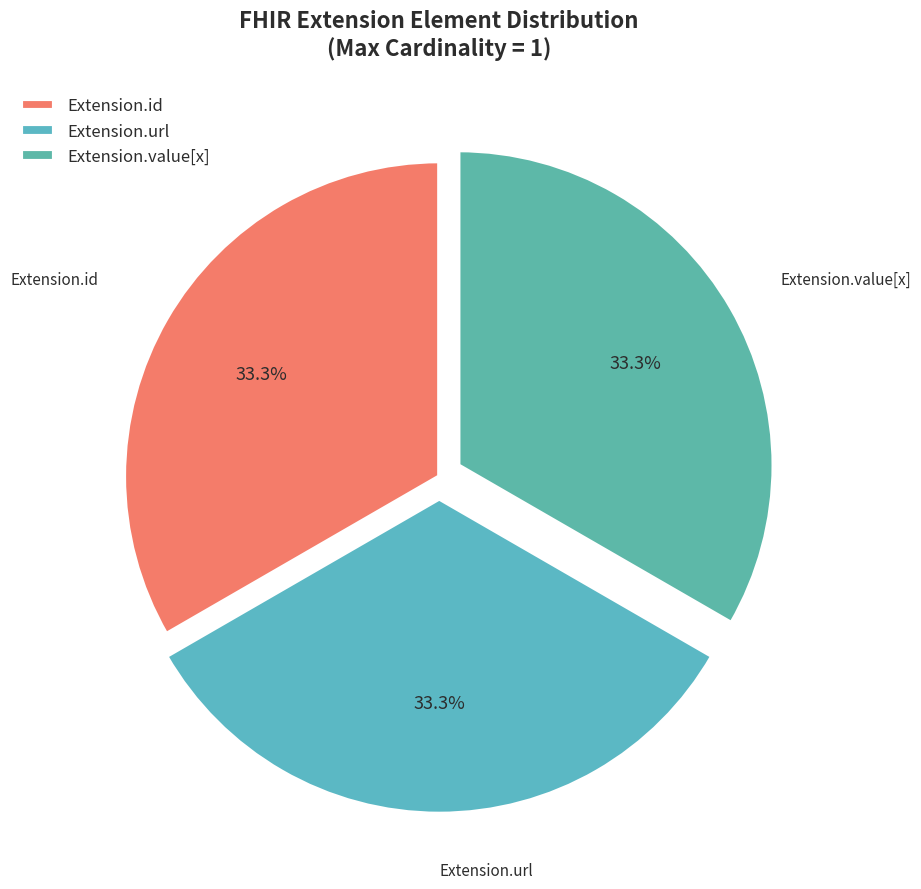

How many segments does this pie chart have?

3